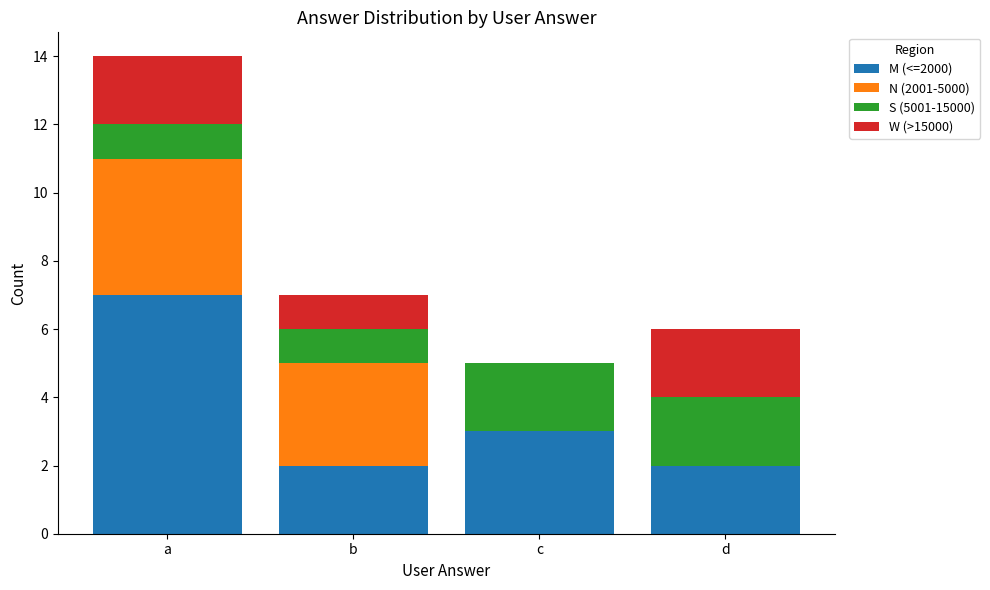

The value of M (<=2000) at b is 2. True or false?

True